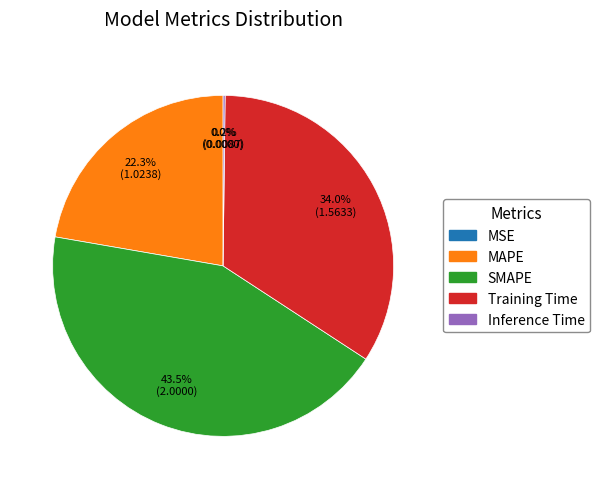

To the nearest percent, what percentage of the pie is MAPE?

22%